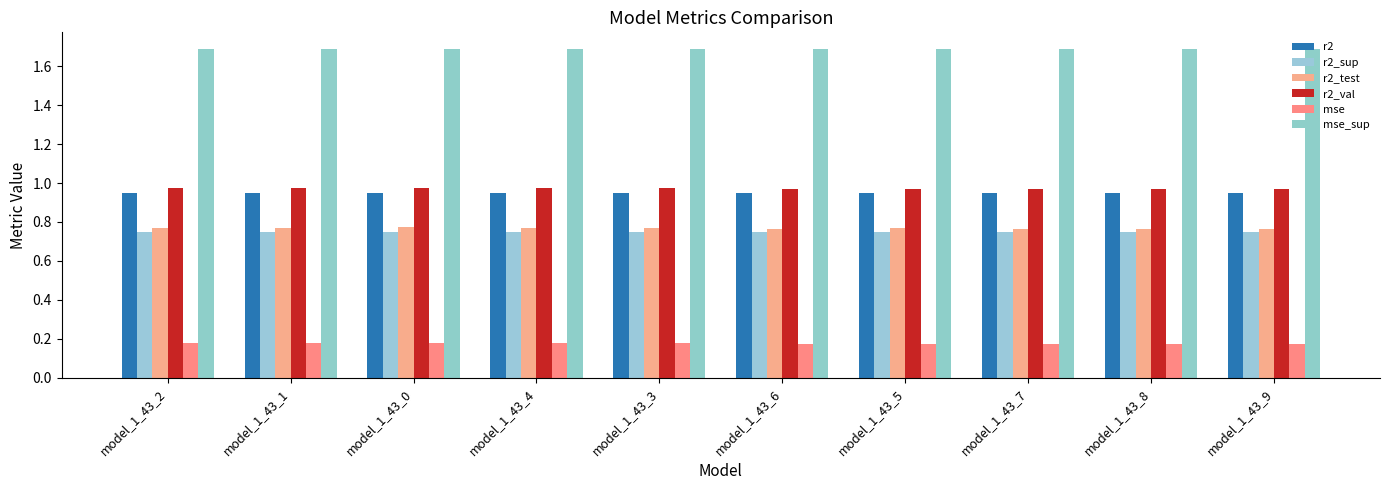

Does the chart contain any negative values?

No